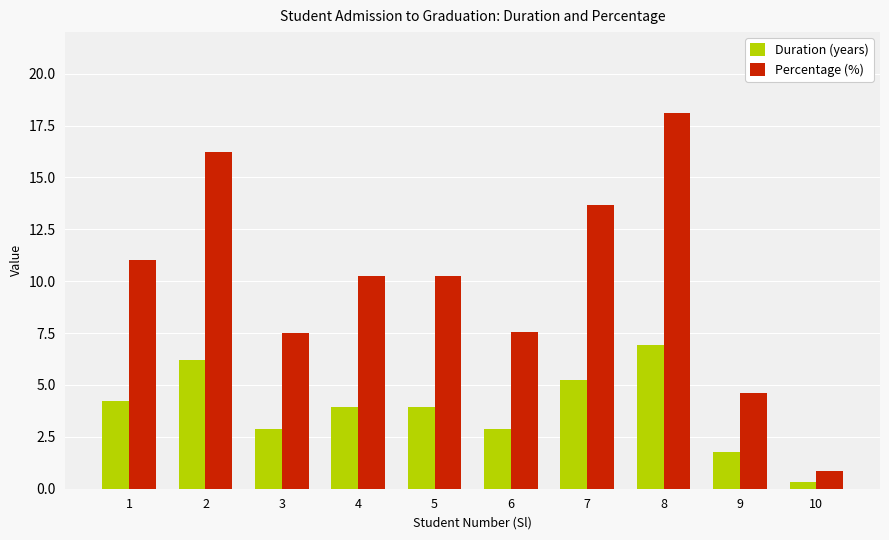

How many data points in Percentage (%) are less than 10?

4